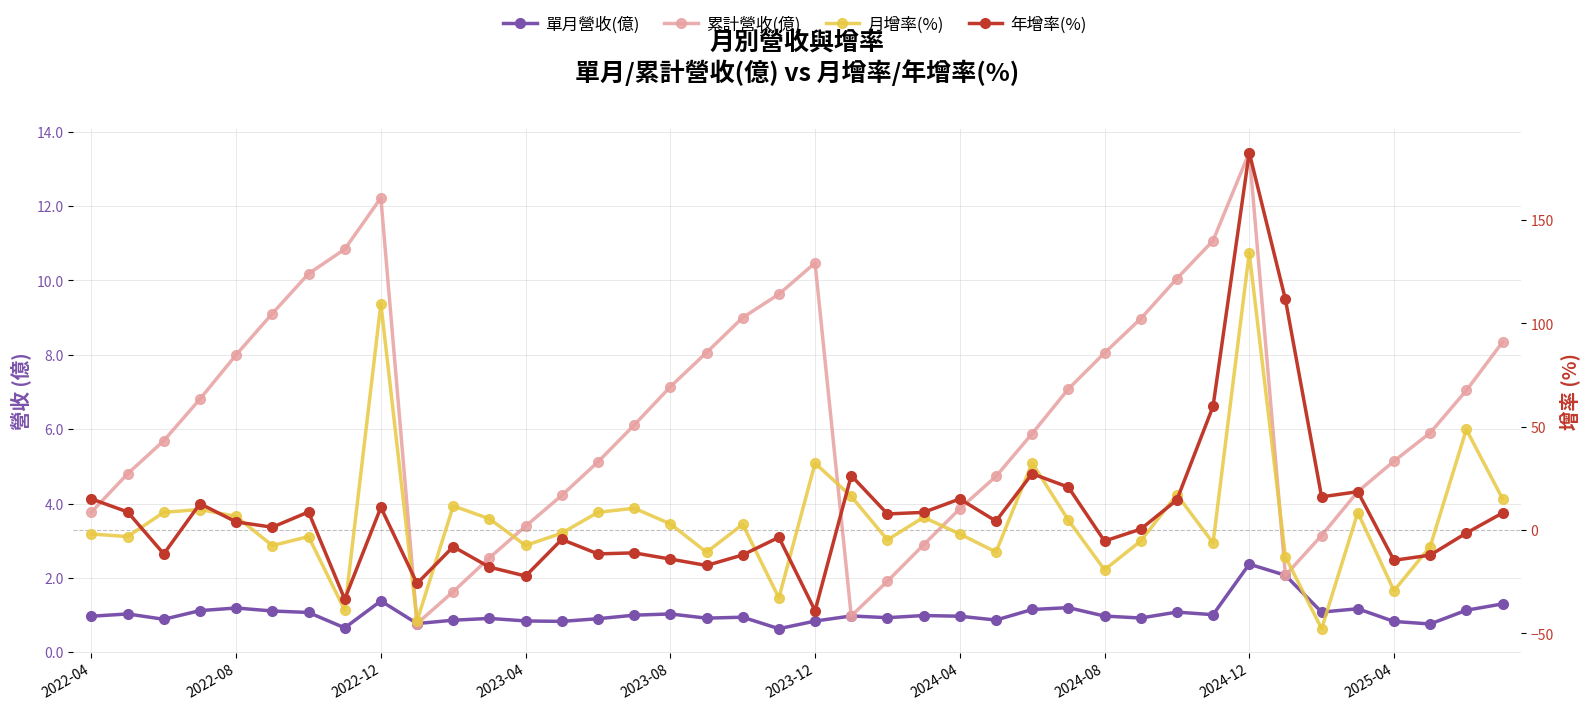

Count the number of data series in this chart.

4